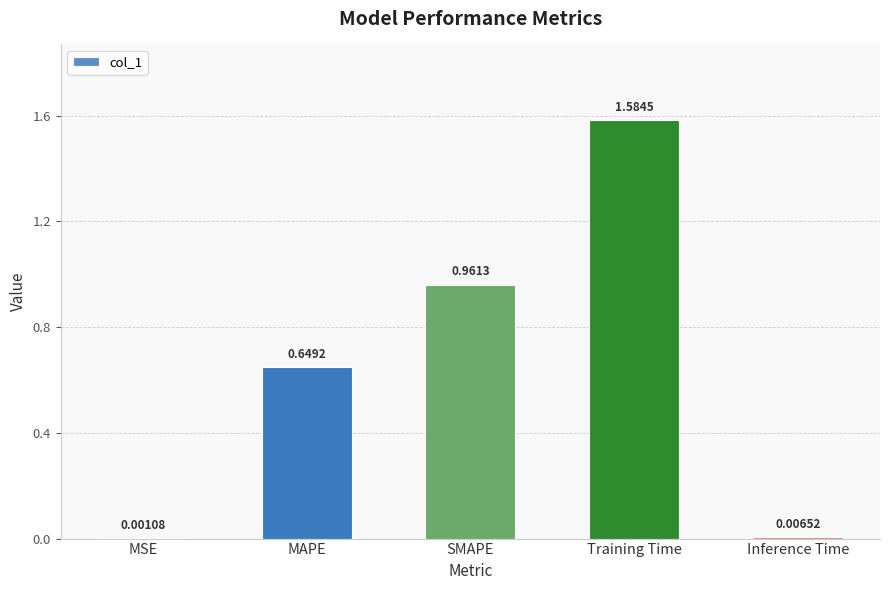

Between MSE and Training Time, which is larger?

Training Time